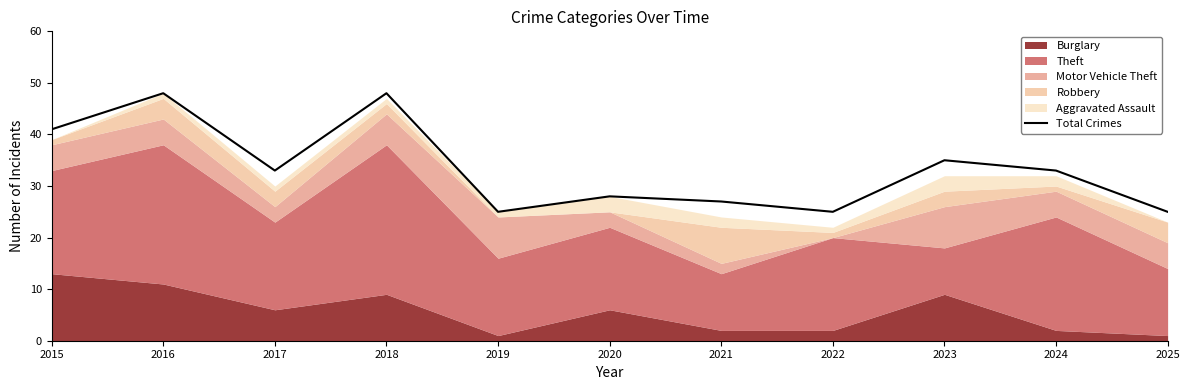

True or false: the data shows 25 at 2022.

True